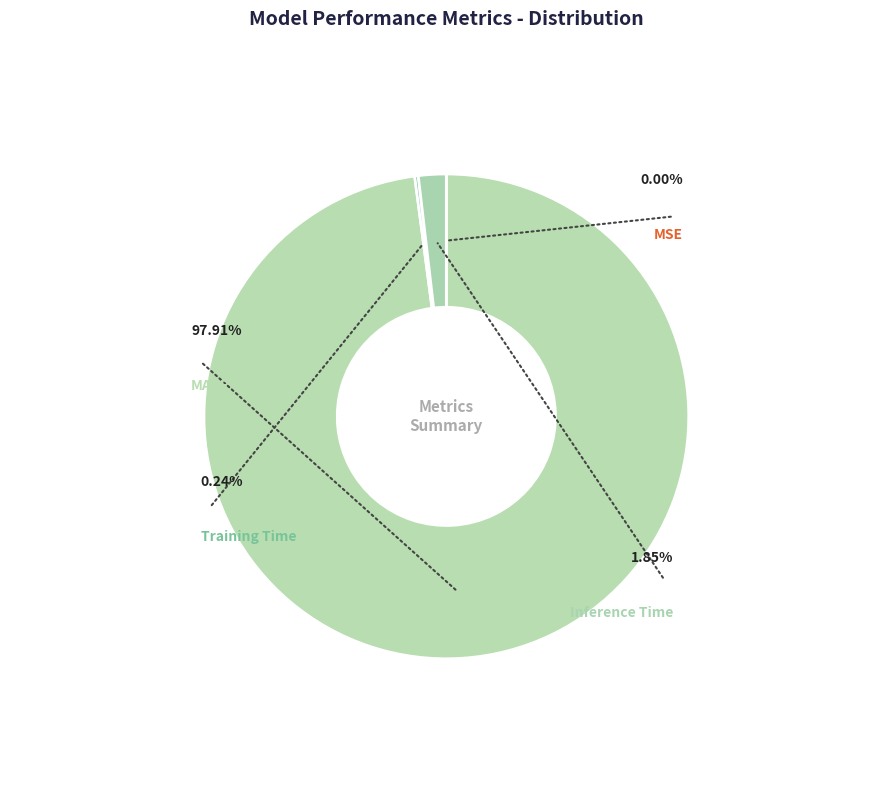

How many segments does this pie chart have?

4